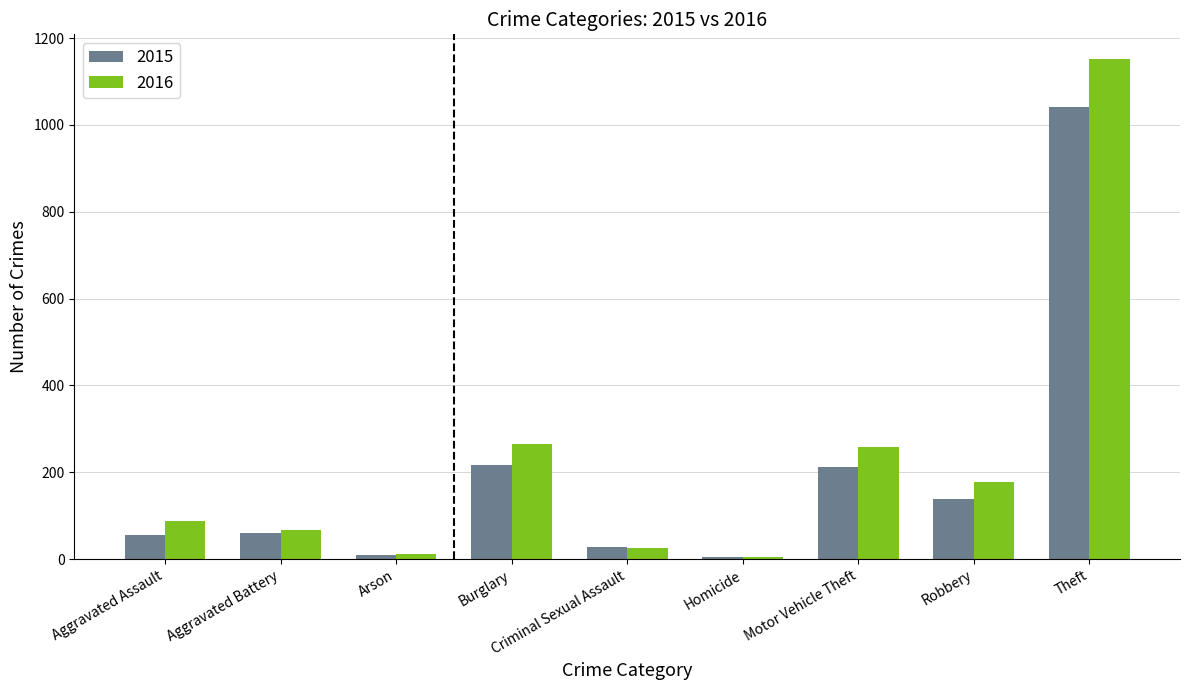

Rank the series at Burglary from highest to lowest value.

2016, 2015